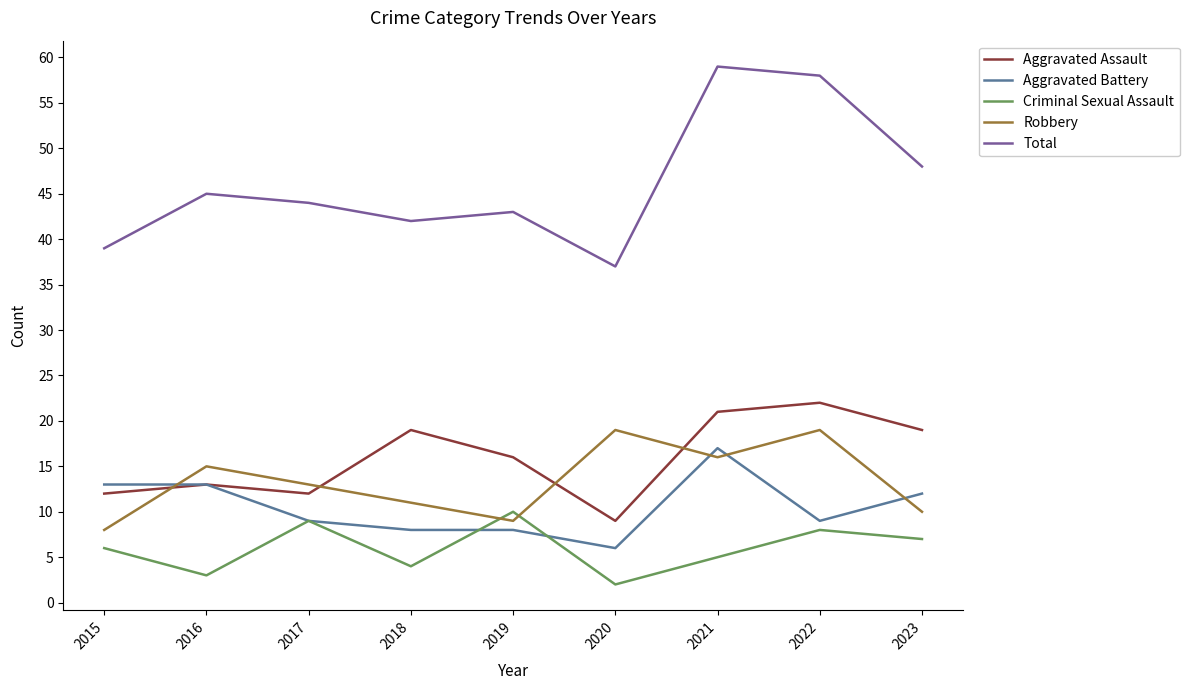

Reading left to right, list all the values displayed in this chart.

Aggravated Assault: 2015=12	2016=13	2017=12	2018=19	2019=16	2020=9	2021=21	2022=22	2023=19
Aggravated Battery: 2015=13	2016=13	2017=9	2018=8	2019=8	2020=6	2021=17	2022=9	2023=12
Criminal Sexual Assault: 2015=6	2016=3	2017=9	2018=4	2019=10	2020=2	2021=5	2022=8	2023=7
Robbery: 2015=8	2016=15	2017=13	2018=11	2019=9	2020=19	2021=16	2022=19	2023=10
Total: 2015=39	2016=45	2017=44	2018=42	2019=43	2020=37	2021=59	2022=58	2023=48